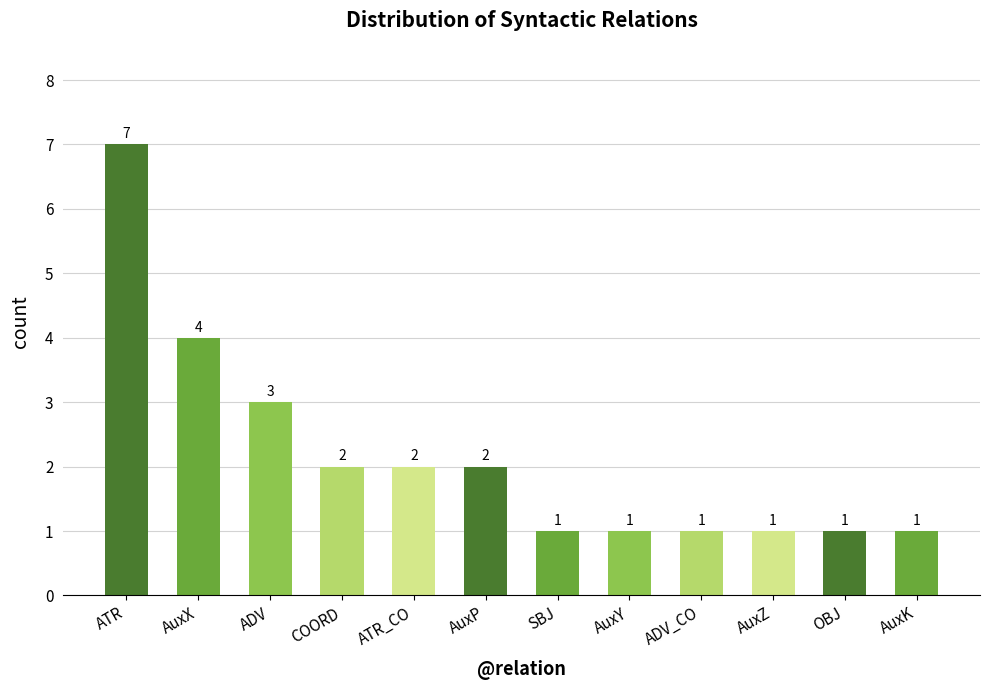

The value at AuxX is 7. True or false?

False